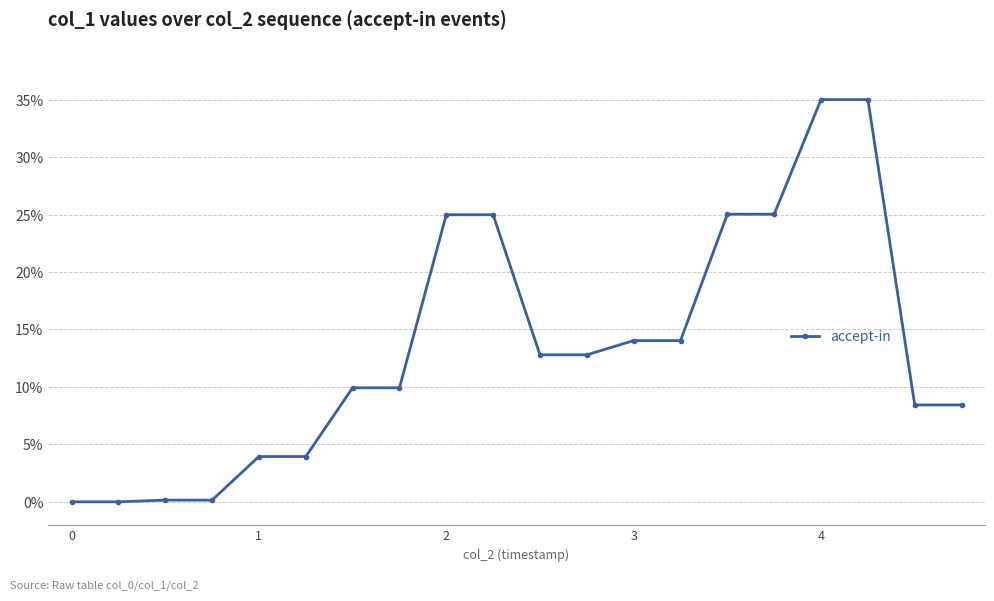

What is the value of the 11th point from the left?

12.8